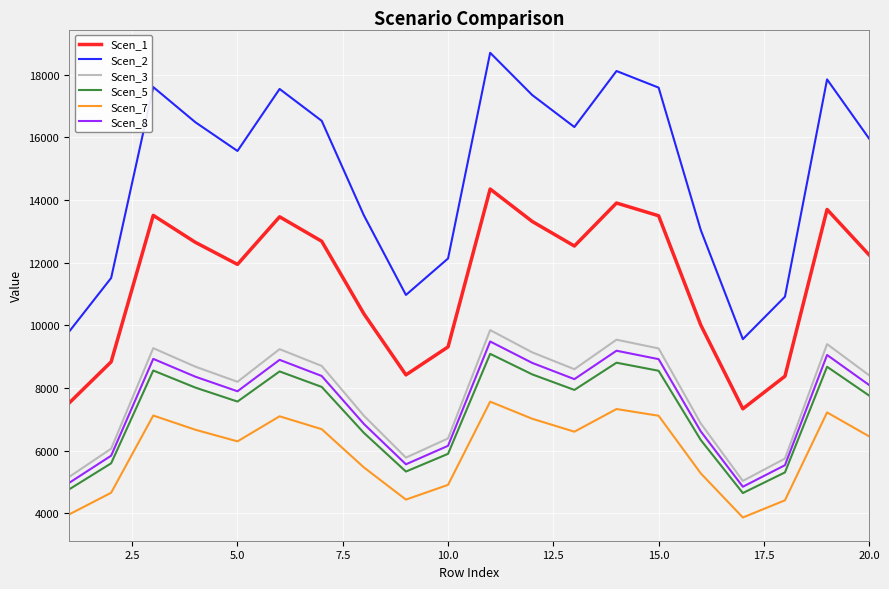

Which series has the largest total across all categories?

Scen_2